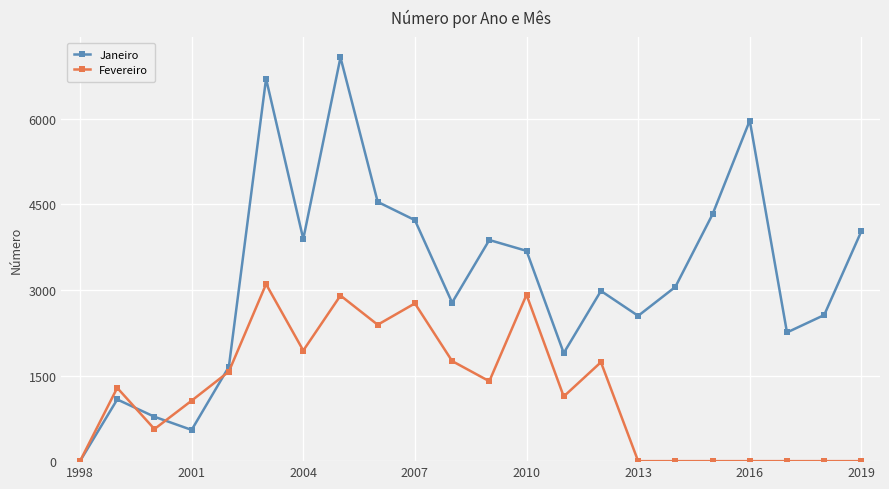

What is the maximum value shown in the chart?

7075